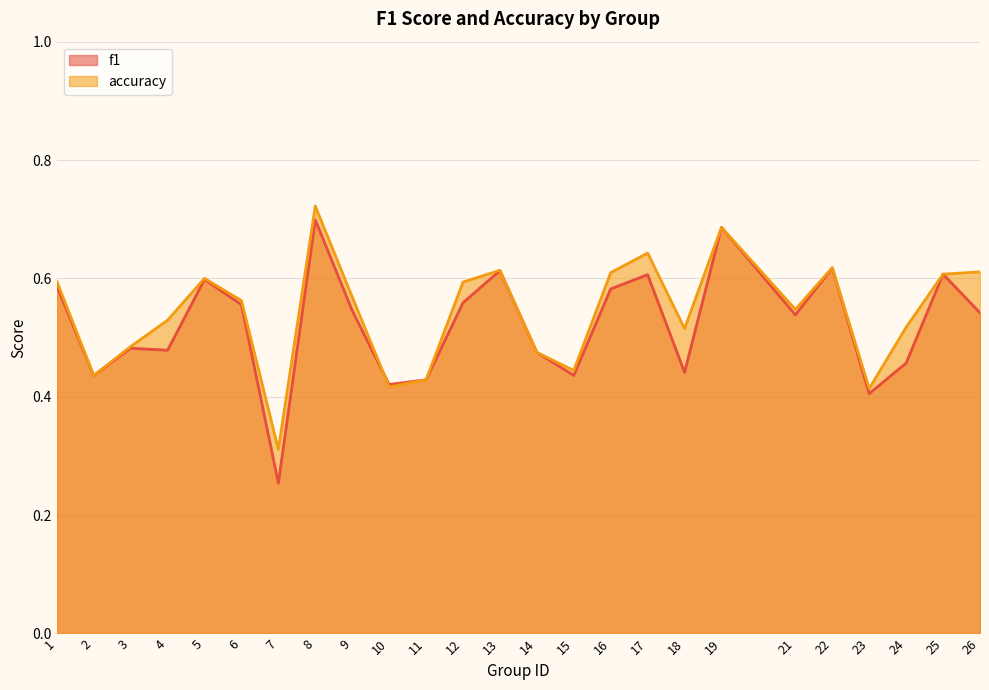

What is the difference between the f1 values at 4 and 5?

0.1